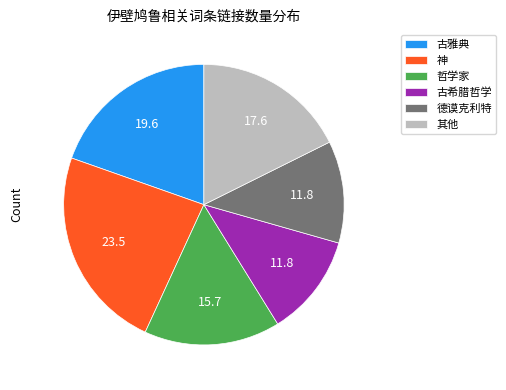

Combined, do 哲学家 and 古希腊哲学 account for over 50%?

No